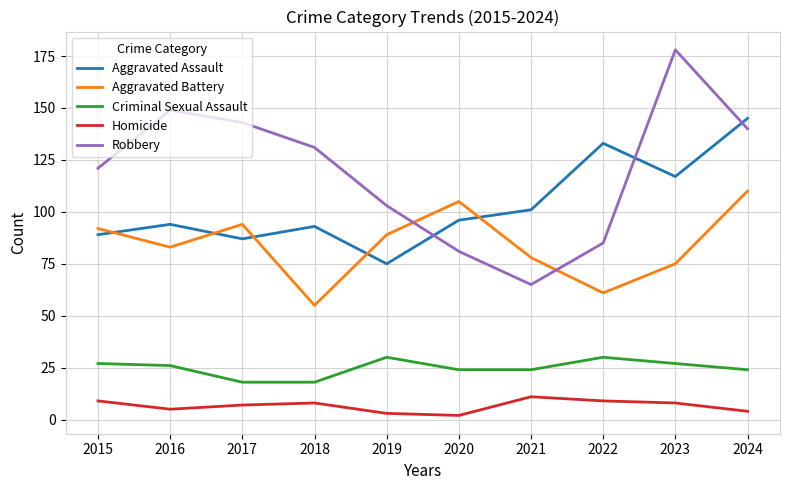

What is the minimum value for Robbery?

65